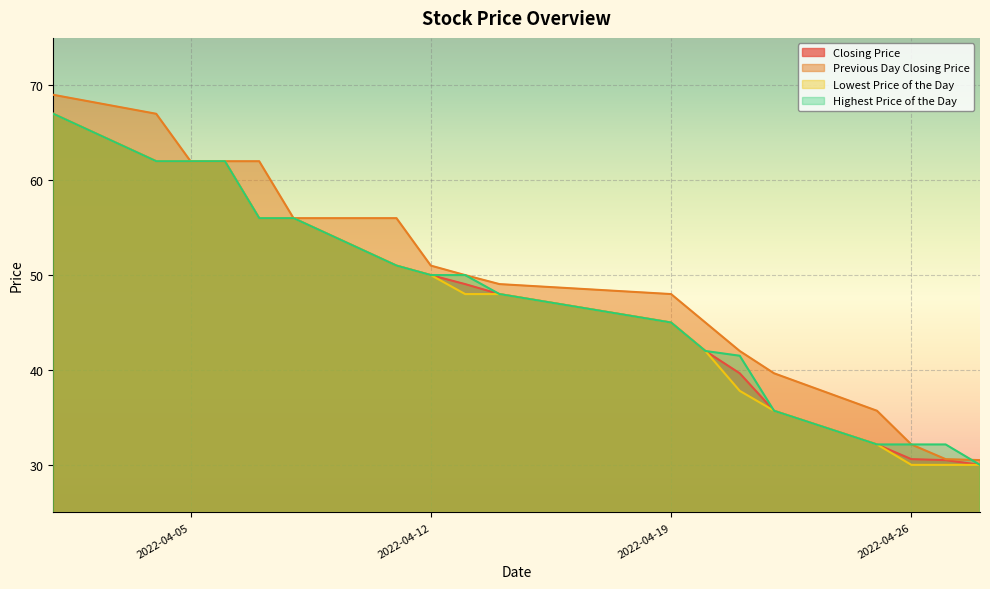

Which category has the lowest value in the Previous Day Closing Price series?

20220428